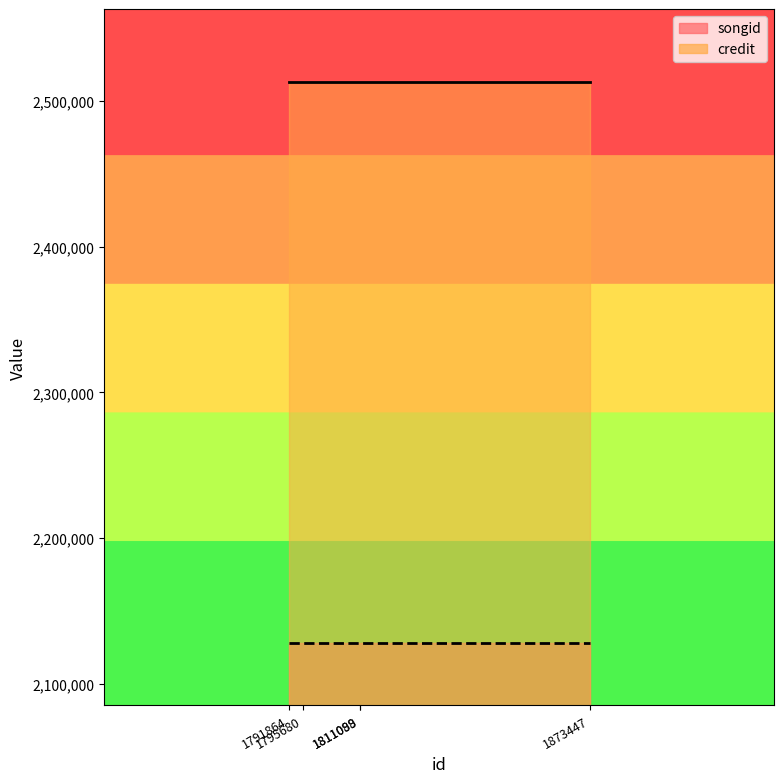

What is the value of the credit point at the 2nd from the left?

2512744